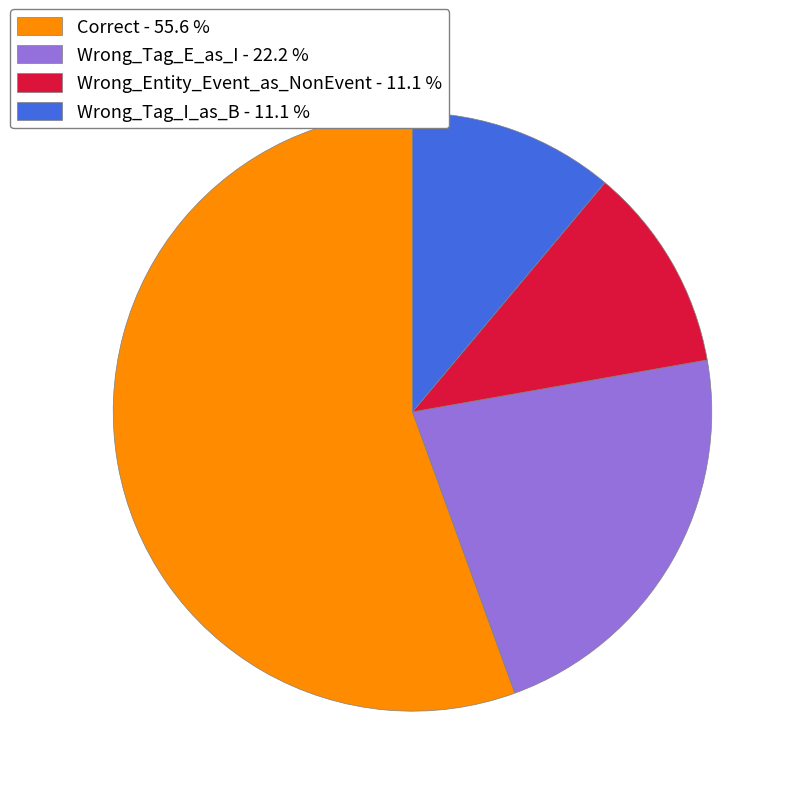

Is it true that Wrong_Tag_E_as_I is 22% of the pie?

True